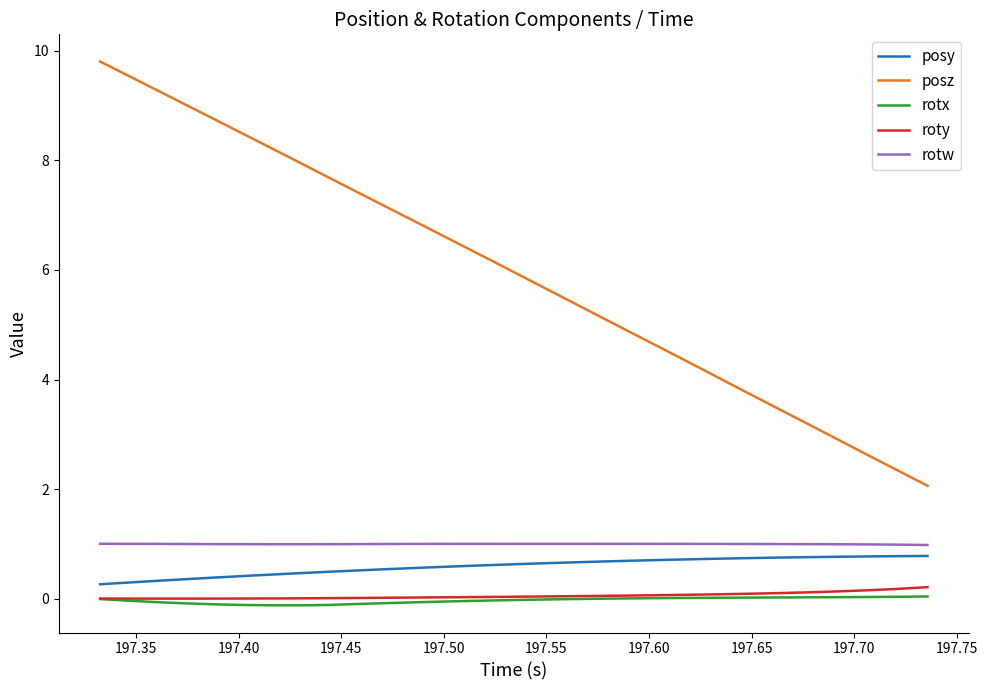

What is the greatest value displayed?

9.8